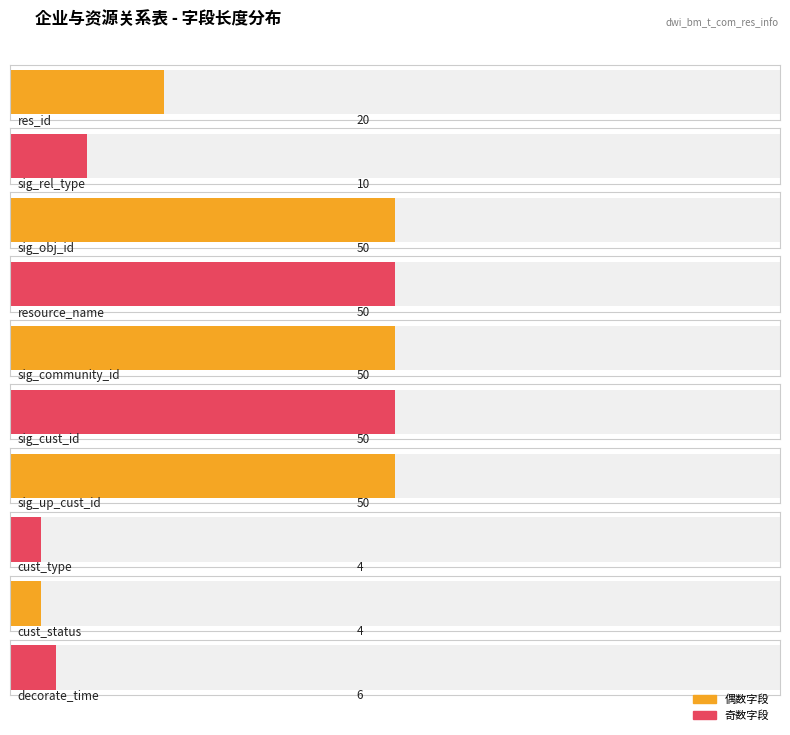

At which label does the data first exceed 10?

res_id